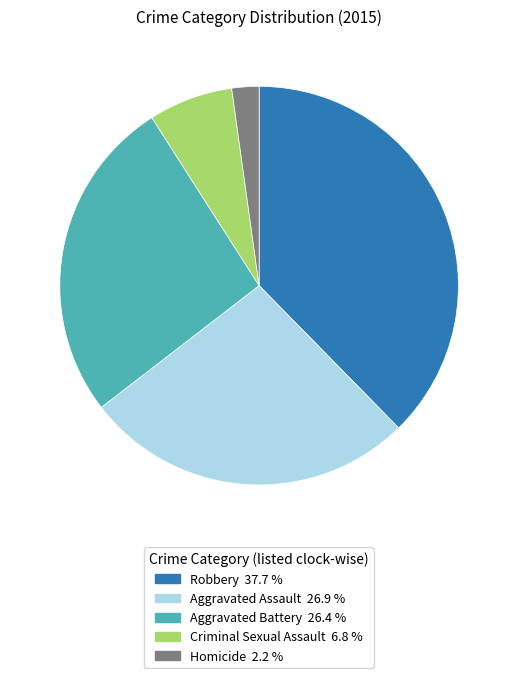

The Aggravated Assault slice represents 27% of the pie. True or false?

True